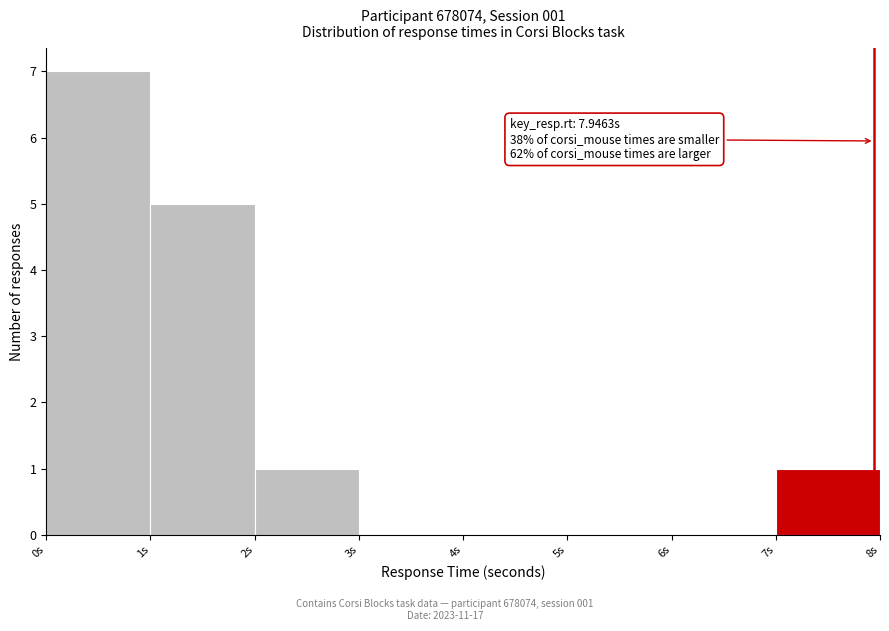

Which range on the x-axis has the tallest bar?

0 to 1